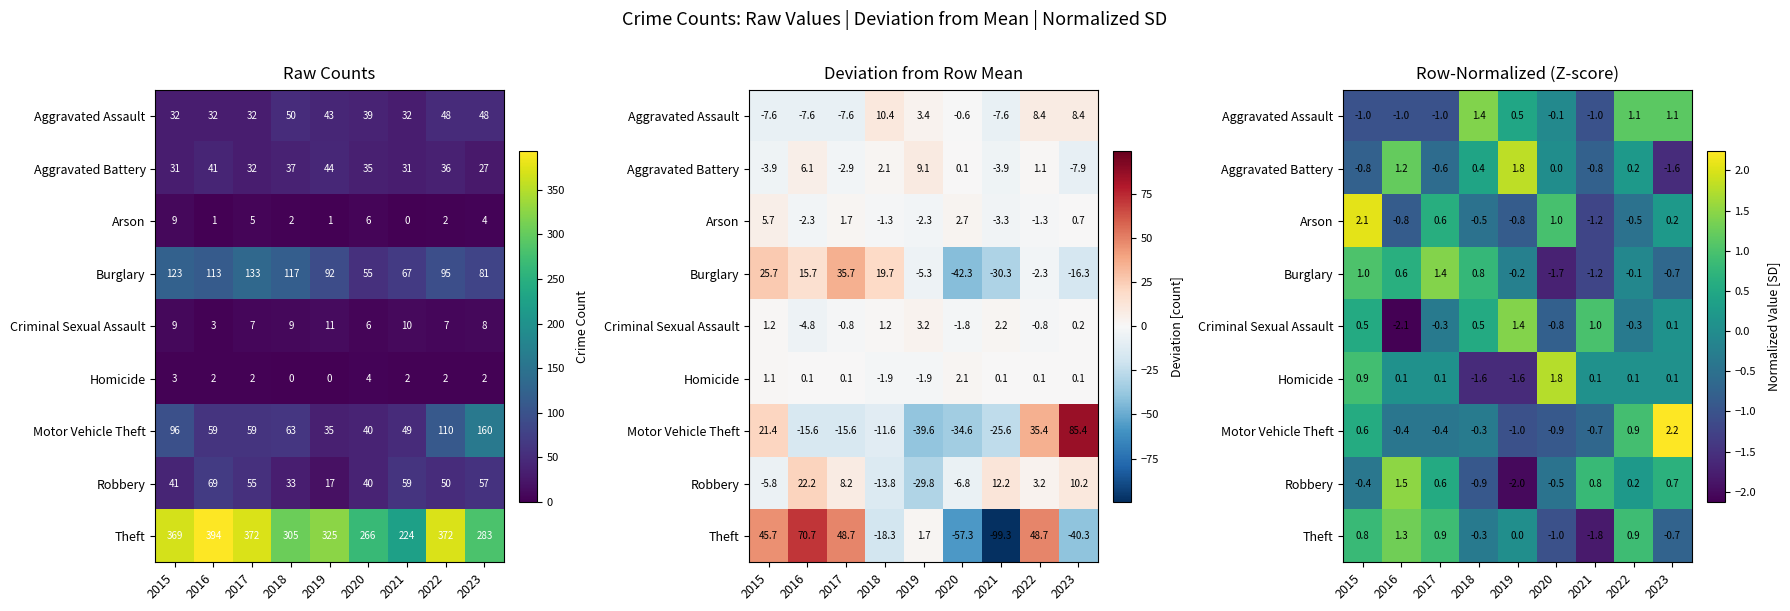

At how many categories does at least one series exceed 0?

9